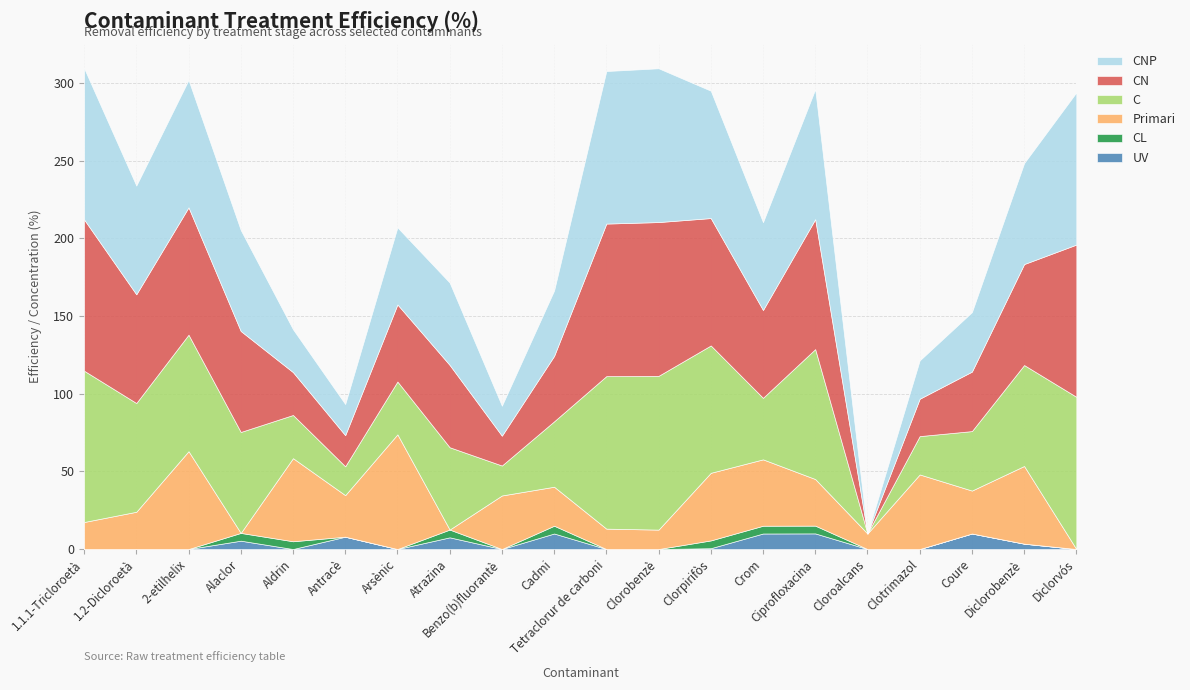

At which label does C reach its minimum?

Cloroalcans